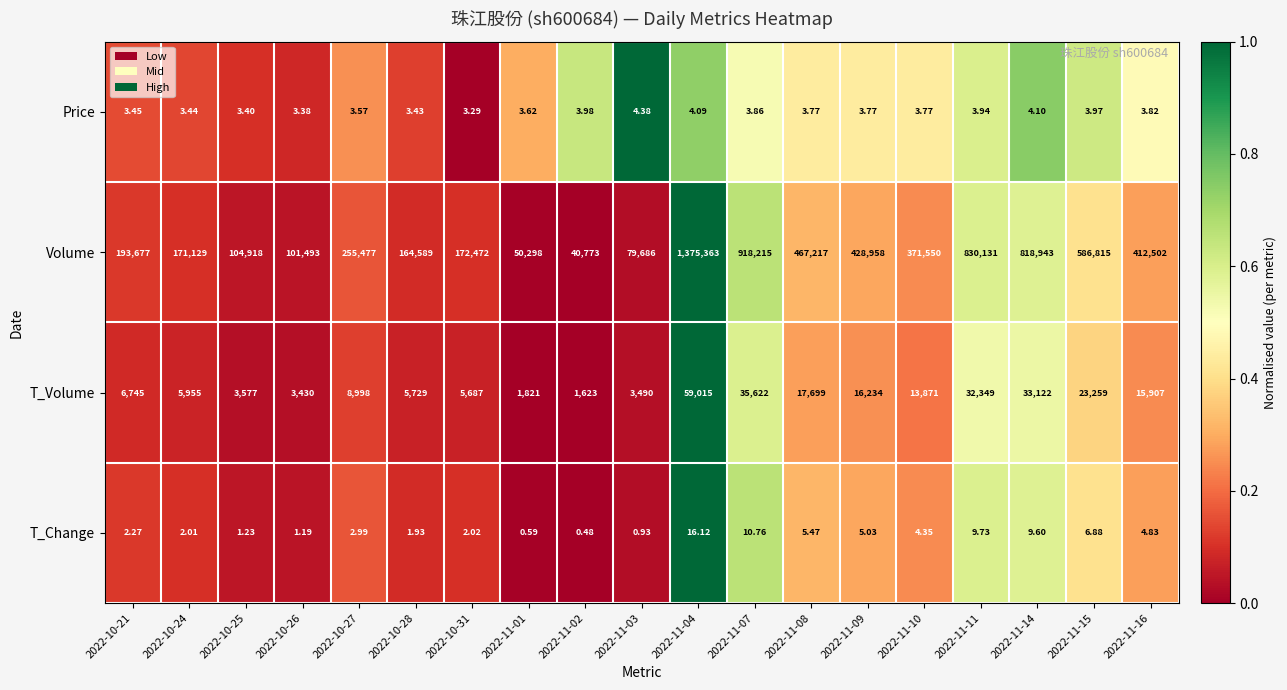

How many distinct data groups are displayed?

4